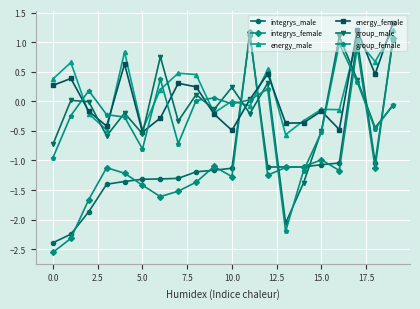

How many interior local peaks does the energy_female series have?

6